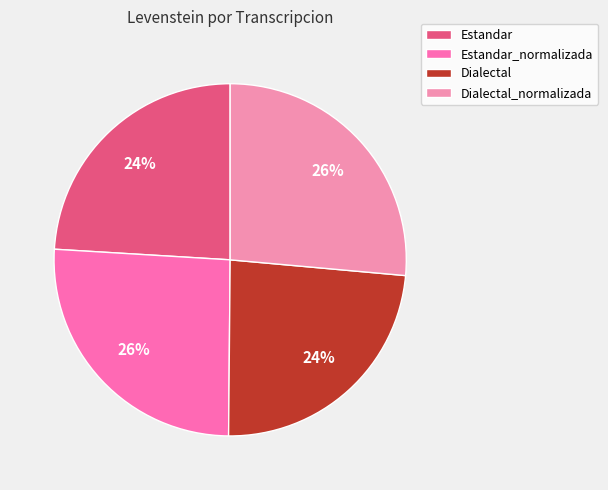

How many slices are in this pie chart?

4